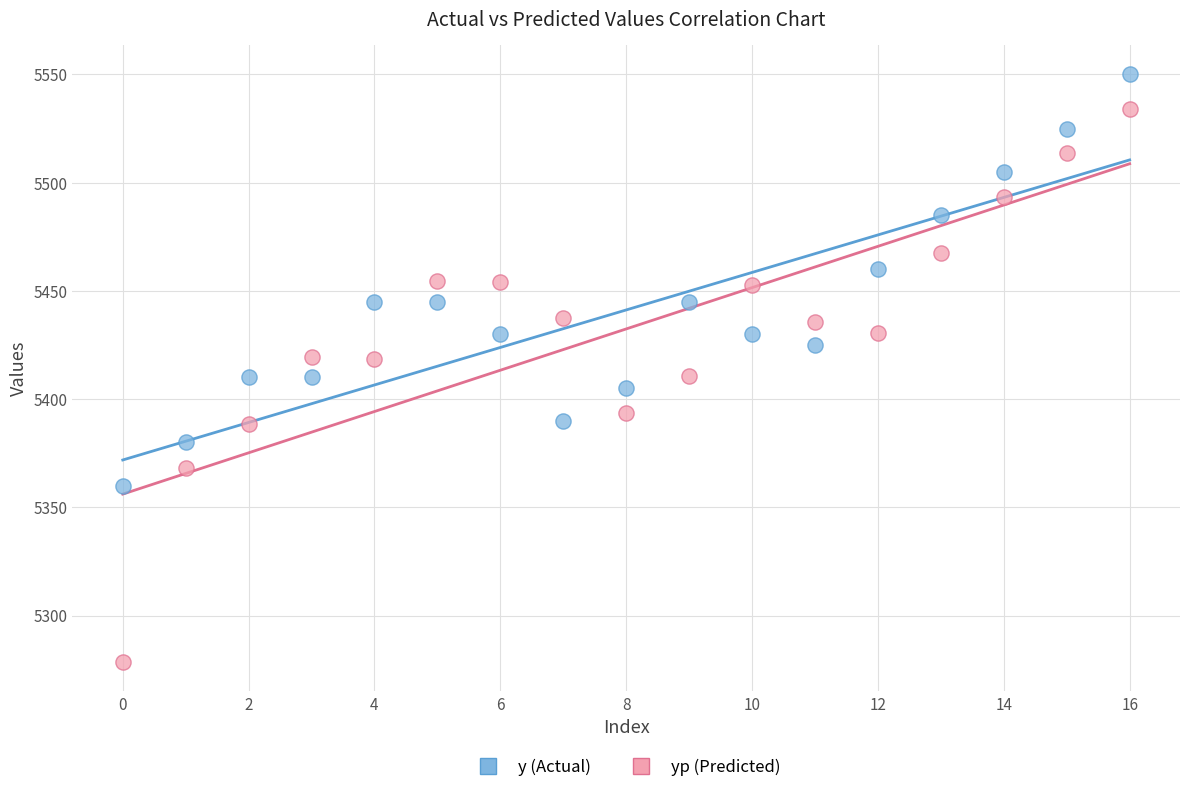

Which series contains the lowest Y value?

yp (Predicted)